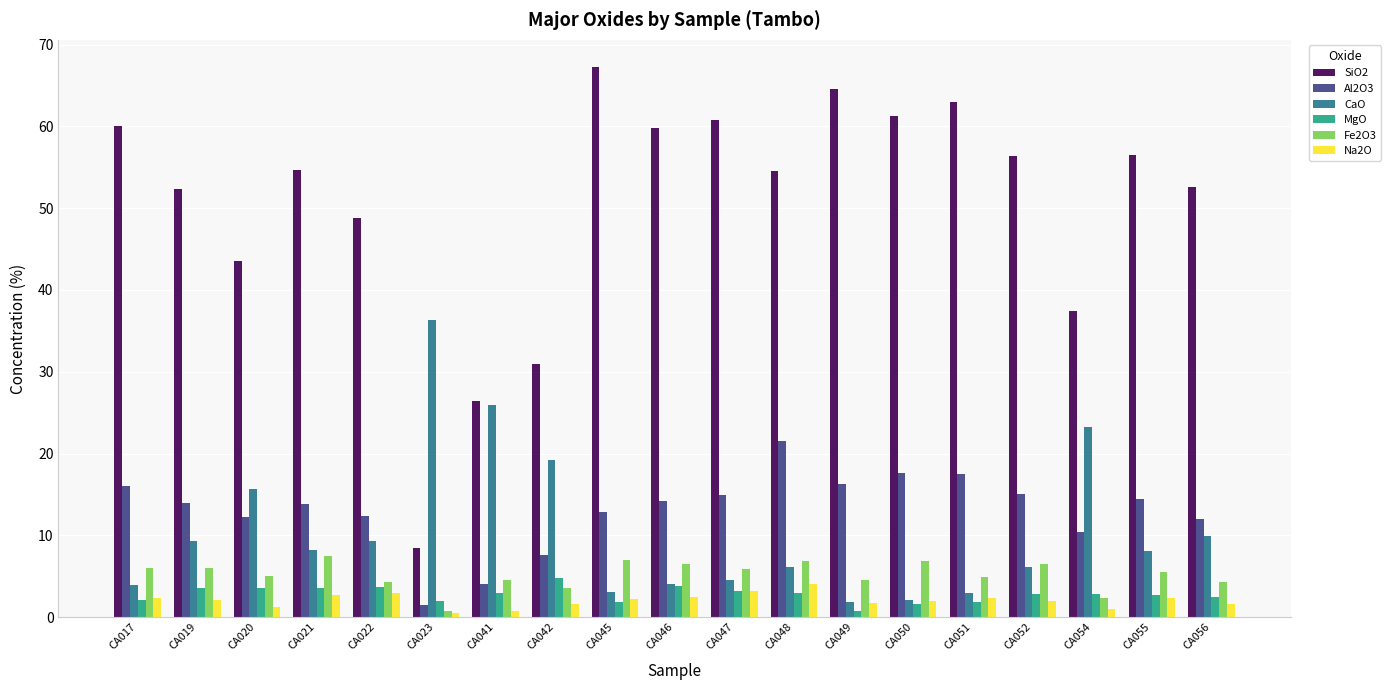

At CA019, list the series in order from largest to smallest.

SiO2, Al2O3, CaO, Fe2O3, MgO, Na2O